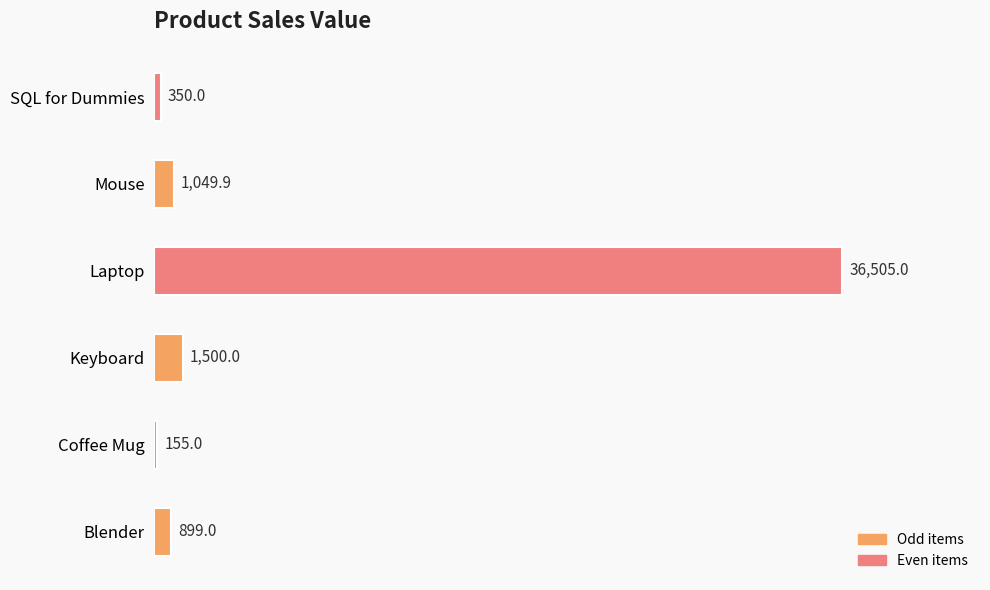

Rank the categories by value from lowest to highest.

Coffee Mug, SQL for Dummies, Blender, Mouse, Keyboard, Laptop